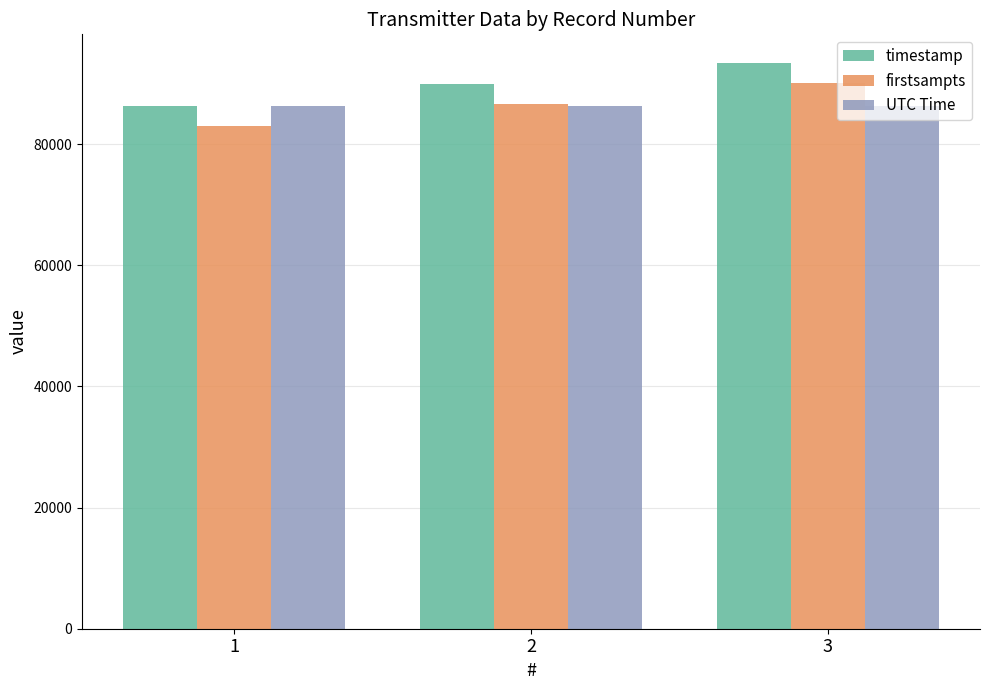

What is the maximum value for timestamp?

93476.0